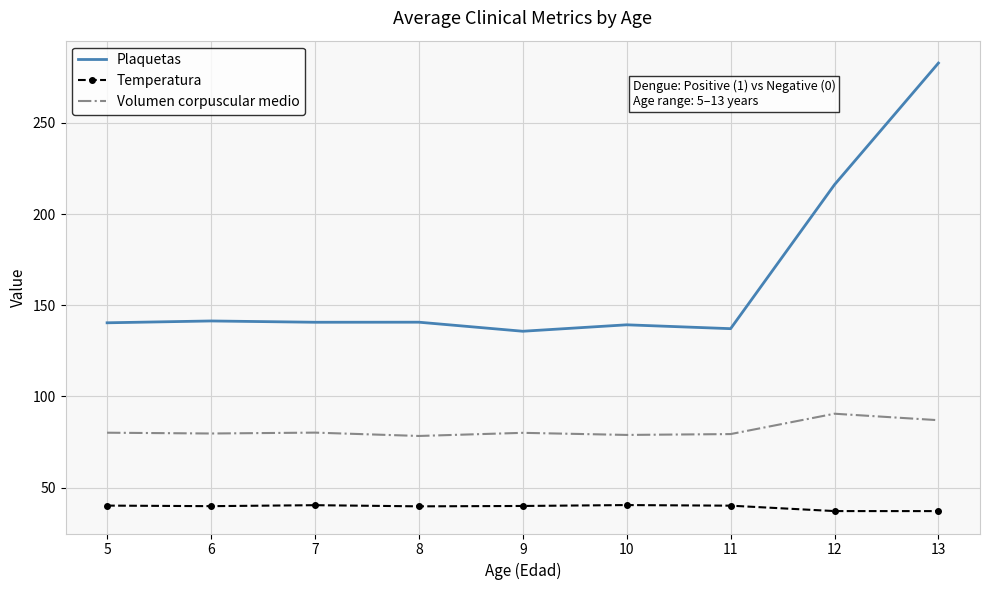

True or false: Temperatura and Plaquetas intersect in this chart.

False